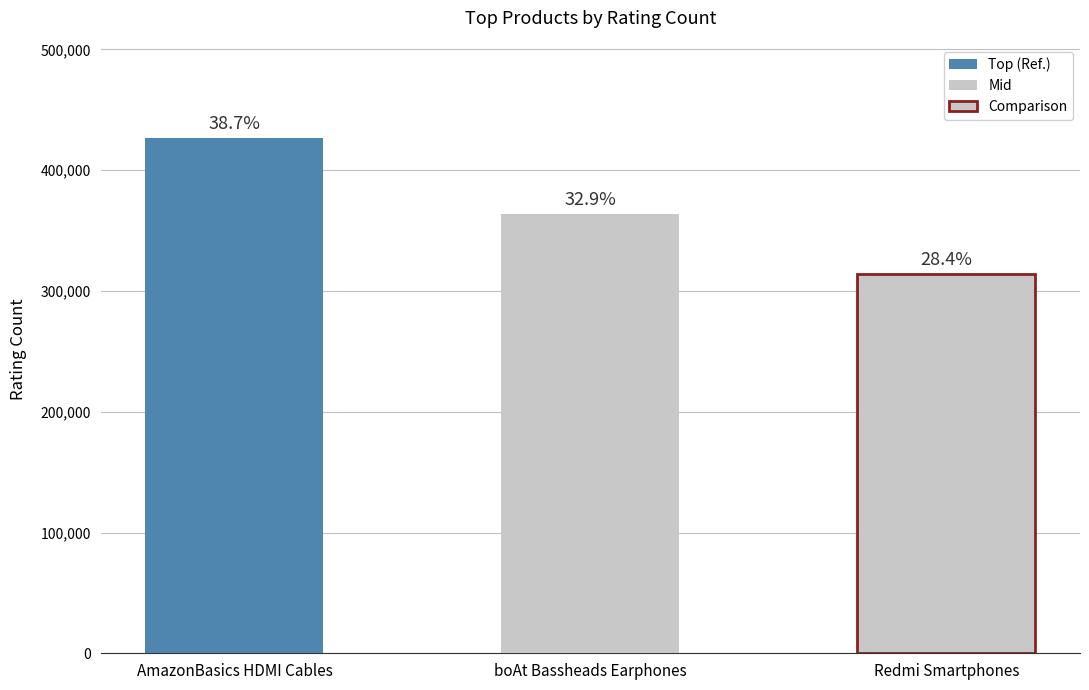

What is the average value?

374053